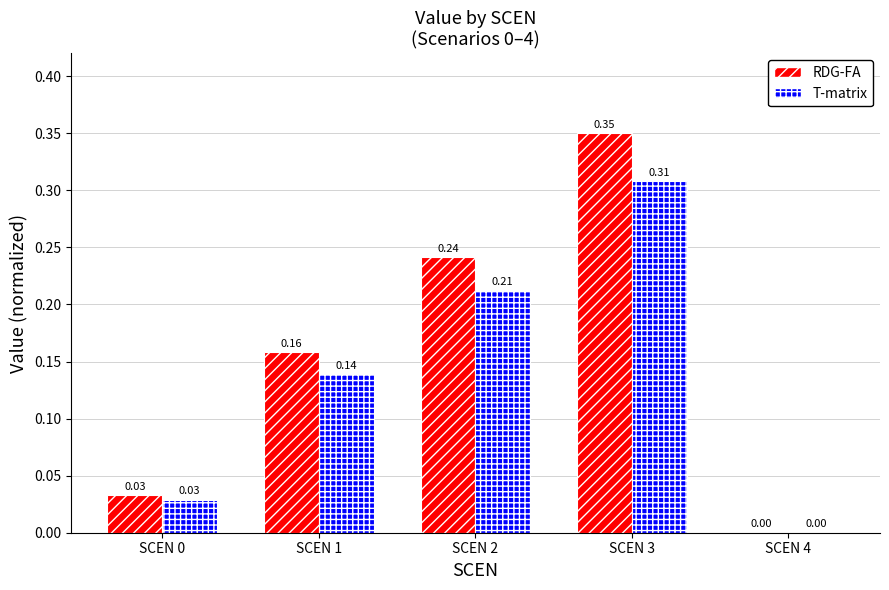

Which series has the largest total across all categories?

RDG-FA